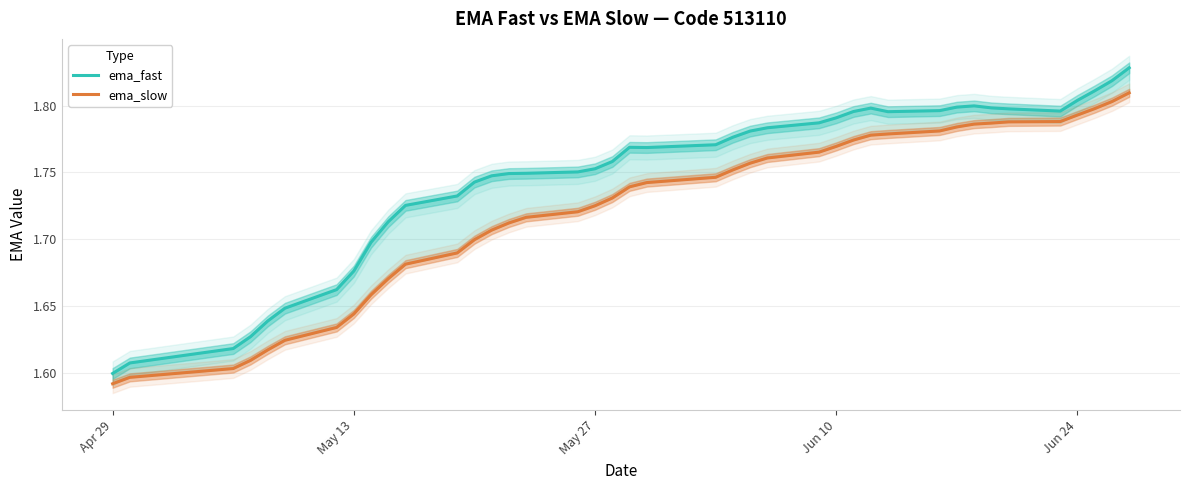

List the series in order of their peak value, highest first.

ema_fast, ema_slow